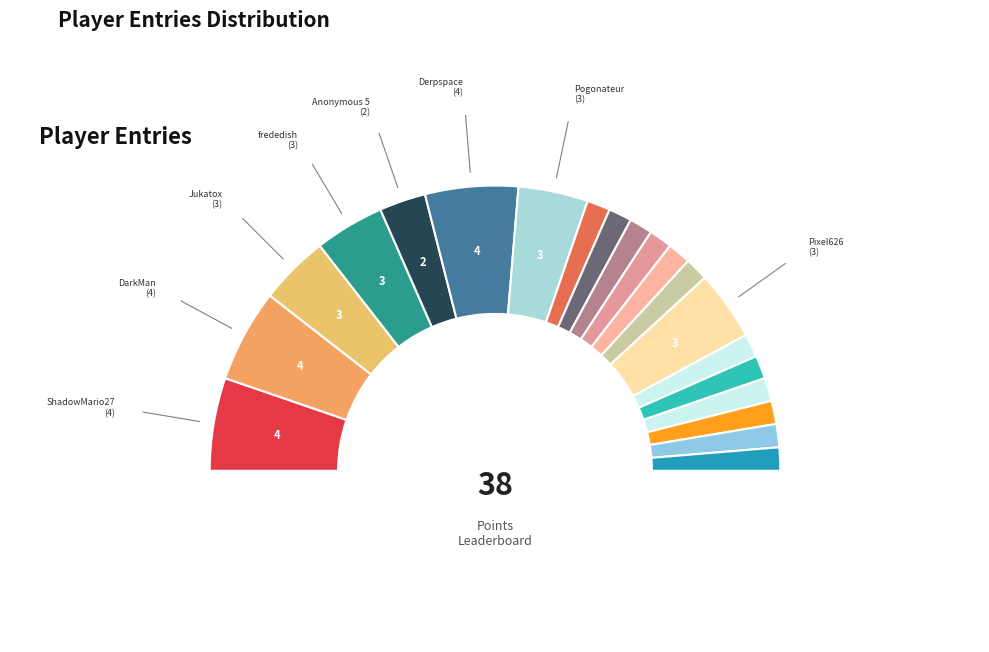

How many slices are in this pie chart?

20